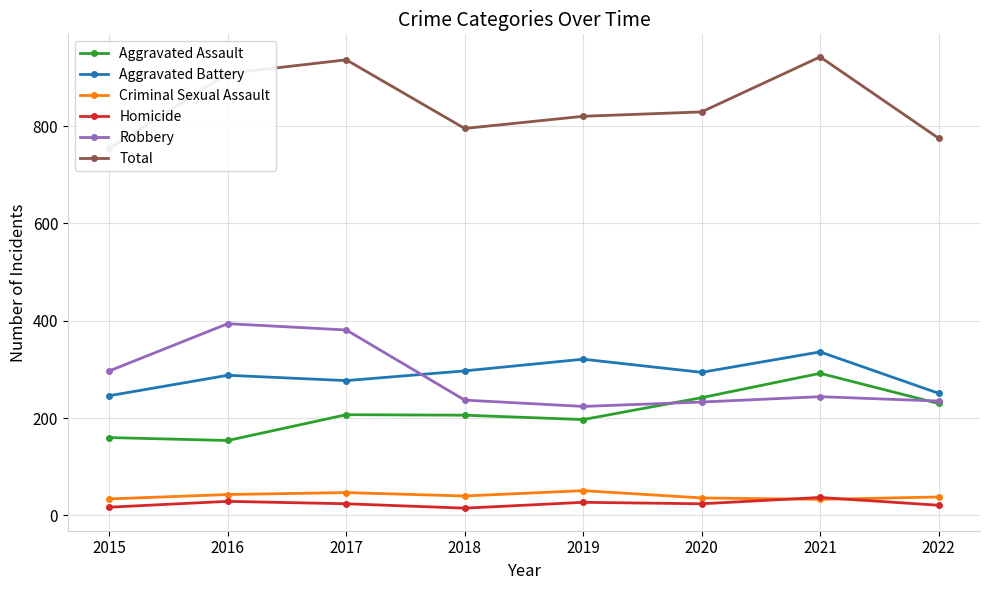

Where is Criminal Sexual Assault nearest to the value 42?

2016